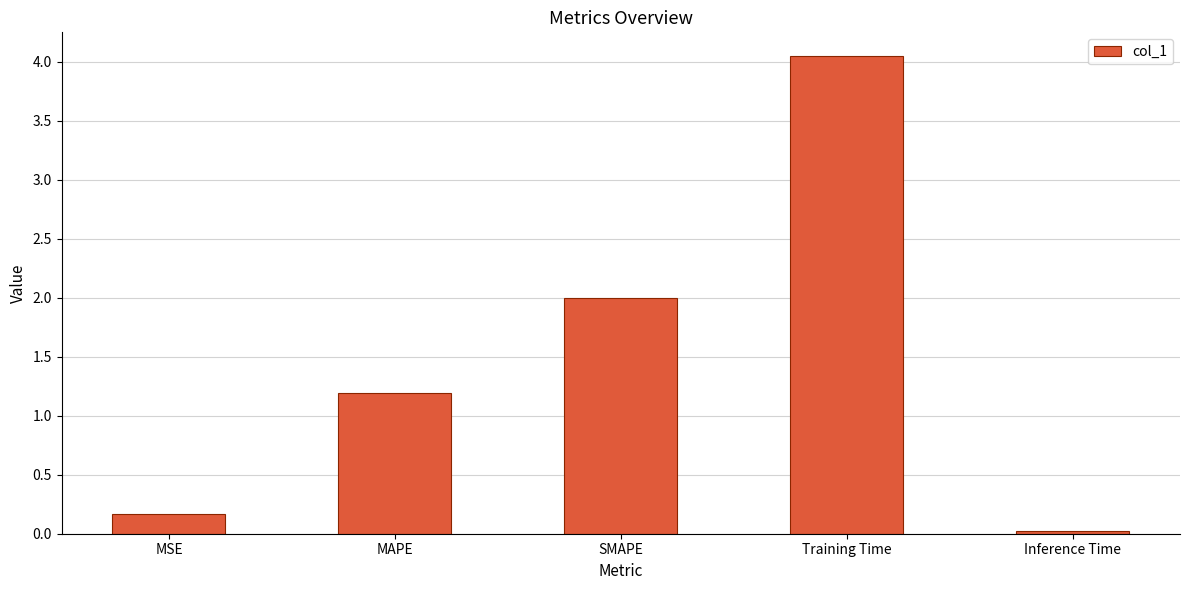

True or false: the data shows 2.0 at SMAPE.

True